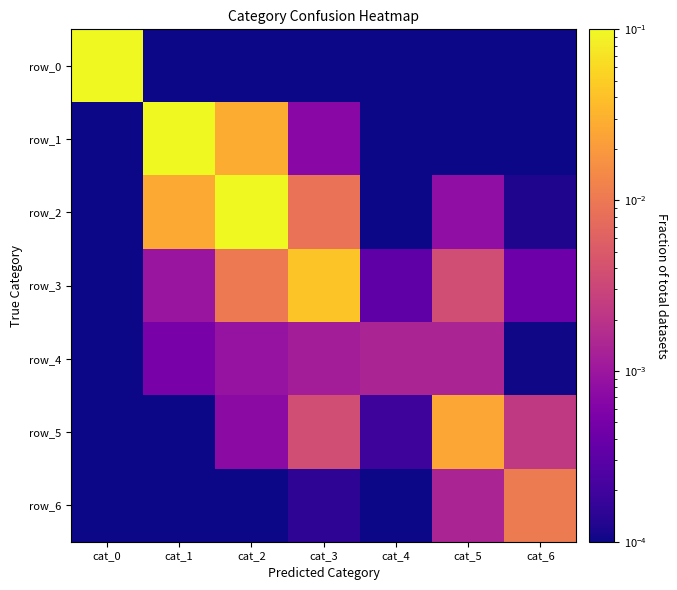

How many series are shown in this chart?

7